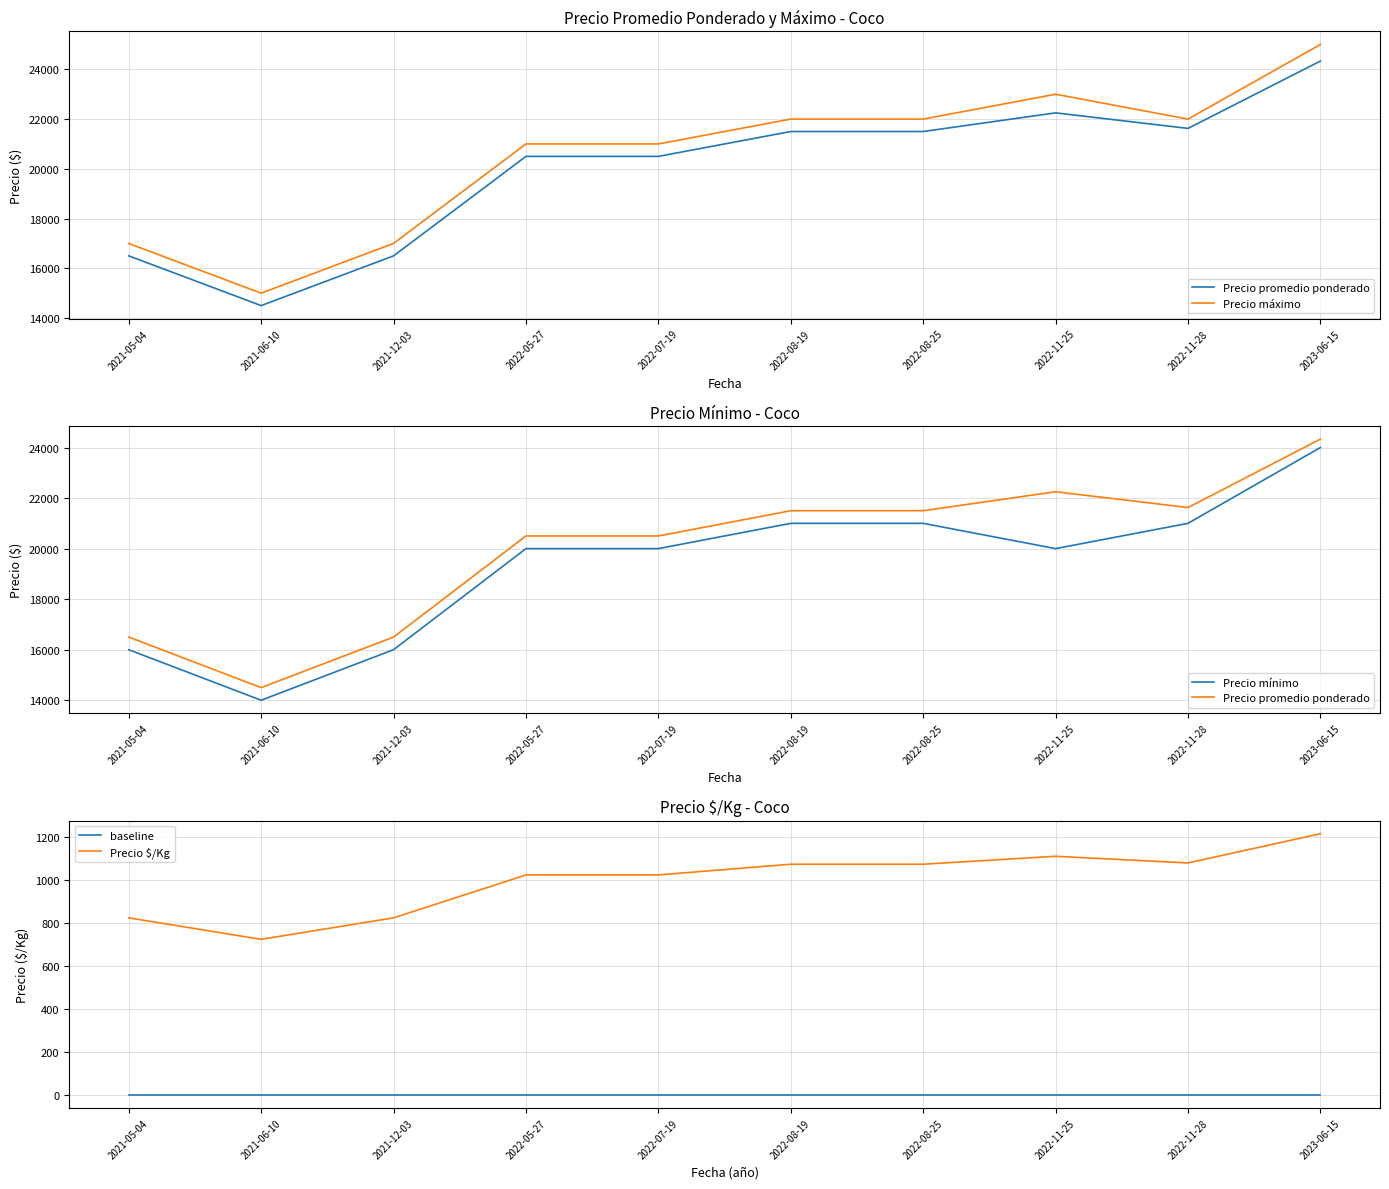

Reading left to right, list all the values displayed in this chart.

Precio promedio ponderado: 2021-05-04=16500	2021-06-10=14500	2021-12-03=16500	2022-05-27=20500	2022-07-19=20500	2022-08-19=21500	2022-08-25=21500	2022-11-25=22250	2022-11-28=21625	2023-06-15=24333
Precio máximo: 2021-05-04=17000	2021-06-10=15000	2021-12-03=17000	2022-05-27=21000	2022-07-19=21000	2022-08-19=22000	2022-08-25=22000	2022-11-25=23000	2022-11-28=22000	2023-06-15=25000
Precio mínimo: 2021-05-04=16000	2021-06-10=14000	2021-12-03=16000	2022-05-27=20000	2022-07-19=20000	2022-08-19=21000	2022-08-25=21000	2022-11-25=20000	2022-11-28=21000	2023-06-15=24000
baseline: 2021-05-04=0	2021-06-10=0	2021-12-03=0	2022-05-27=0	2022-07-19=0	2022-08-19=0	2022-08-25=0	2022-11-25=0	2022-11-28=0	2023-06-15=0
Precio $/Kg: 2021-05-04=825	2021-06-10=725	2021-12-03=825	2022-05-27=1025	2022-07-19=1025	2022-08-19=1075	2022-08-25=1075	2022-11-25=1112	2022-11-28=1081	2023-06-15=1217